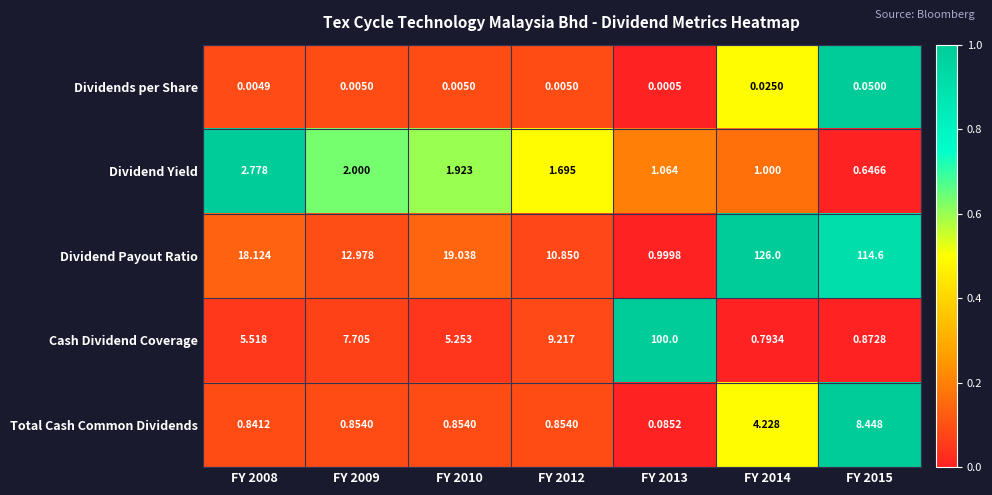

Which series has the largest range (max minus min)?

Dividend Payout Ratio